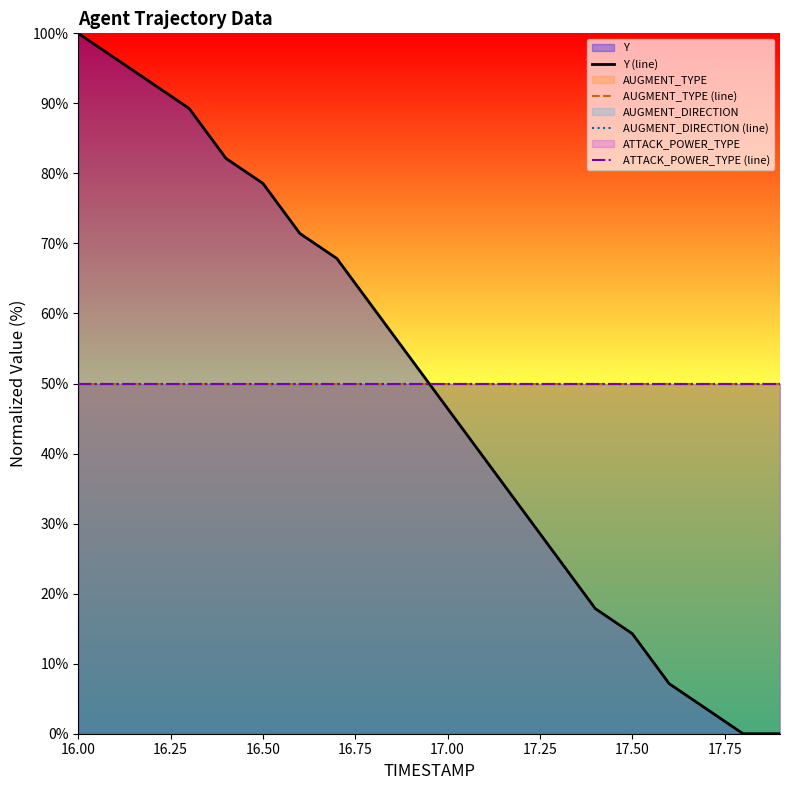

Which series has the largest total across all categories?

AUGMENT_TYPE (line)